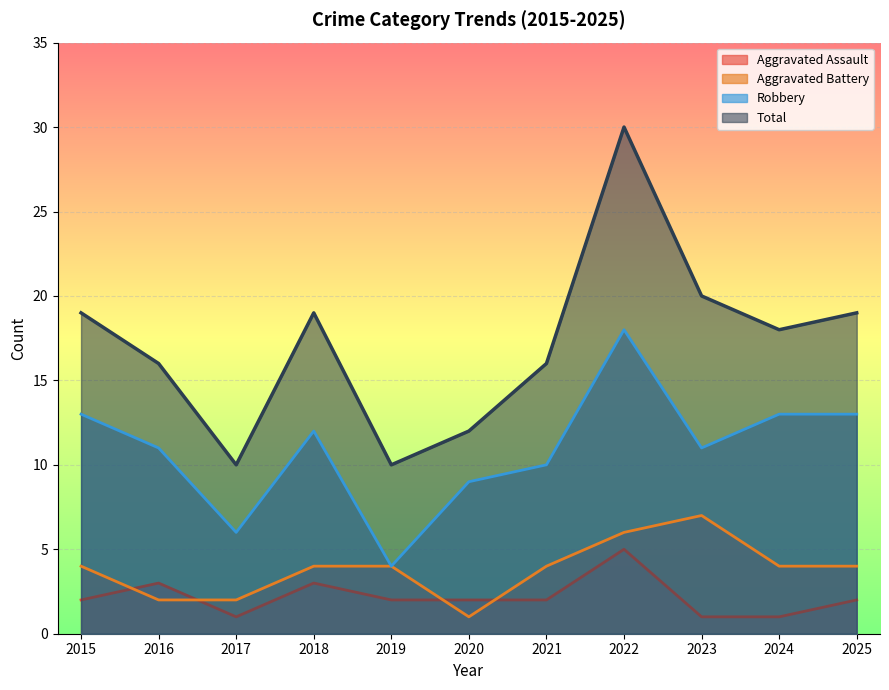

How many lines are shown in the chart?

4